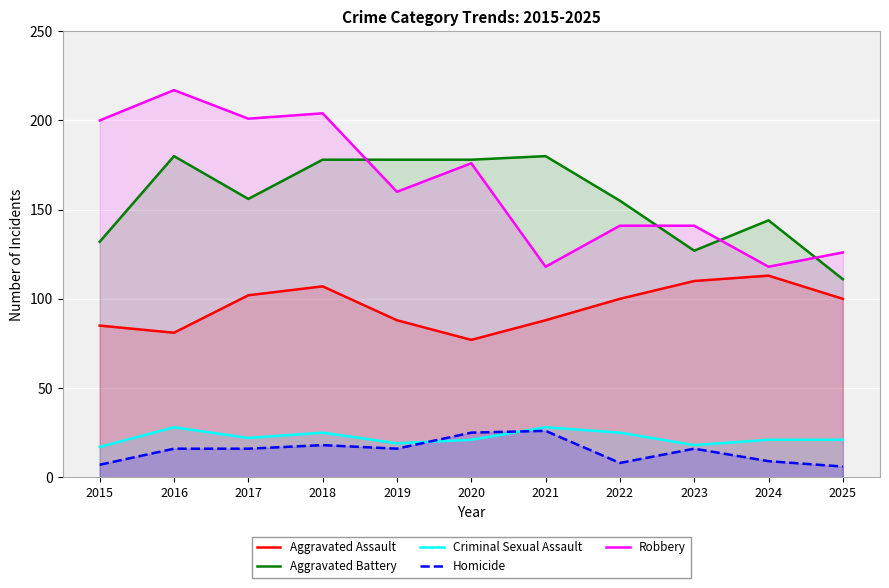

Where is the first local minimum for Criminal Sexual Assault?

2017